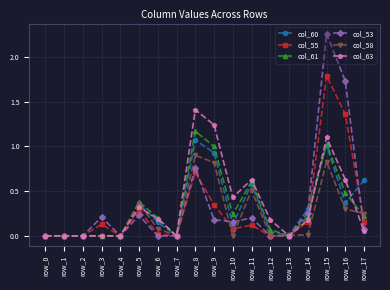

Rank the series by their maximum value, from highest to lowest.

col_53, col_55, col_63, col_61, col_60, col_58